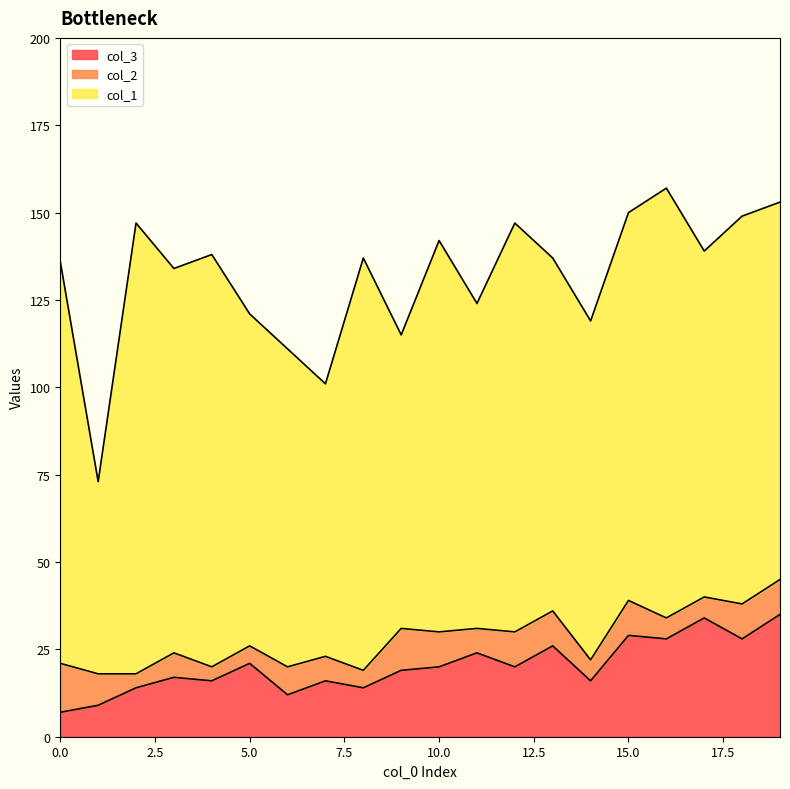

Reading left to right, list all the values displayed in this chart.

col_3: 0=7	1=9	2=14	3=17	4=16	5=21	6=12	7=16	8=14	9=19	10=20	11=24	12=20	13=26	14=16	15=29	16=28	17=34	18=28	19=35
col_2: 0=14	1=9	2=4	3=7	4=4	5=5	6=8	7=7	8=5	9=12	10=10	11=7	12=10	13=10	14=6	15=10	16=6	17=6	18=10	19=10
col_1: 0=115	1=55	2=129	3=110	4=118	5=95	6=91	7=78	8=118	9=84	10=112	11=93	12=117	13=101	14=97	15=111	16=123	17=99	18=111	19=108